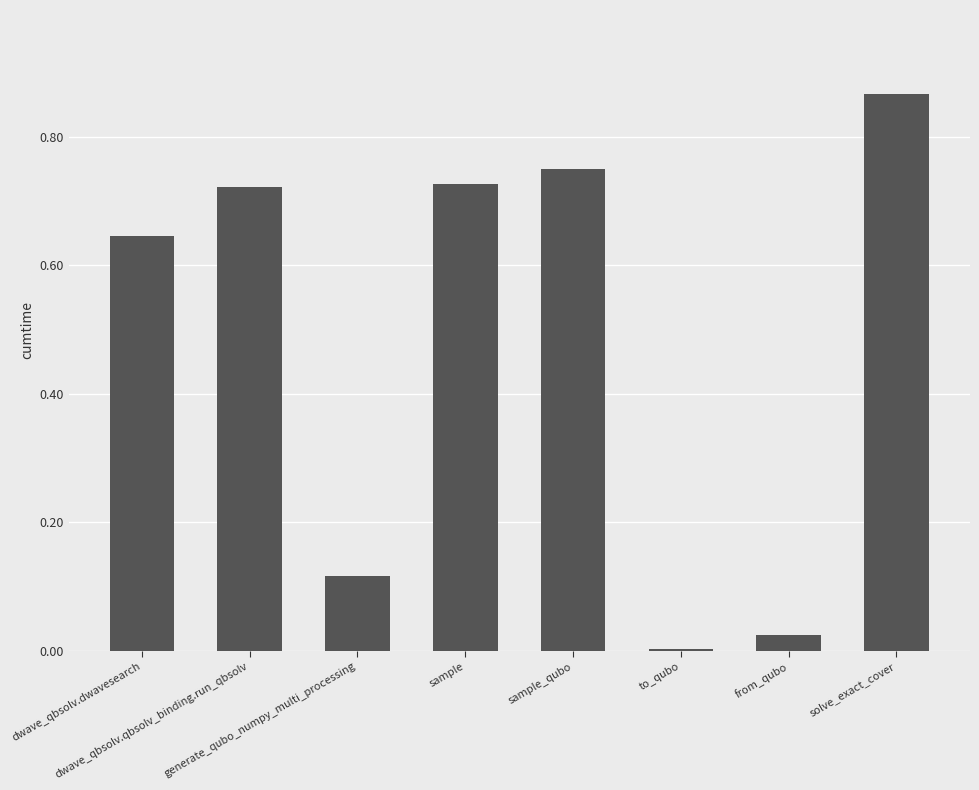

What is the sum of all values?

3.9